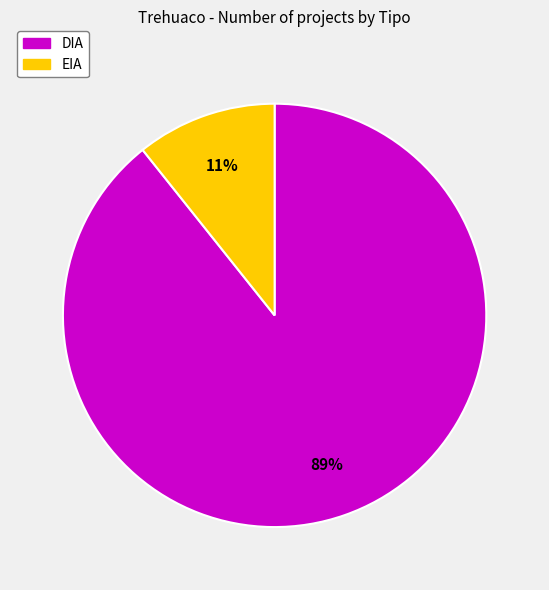

Is the sum of DIA and EIA greater than half?

Yes